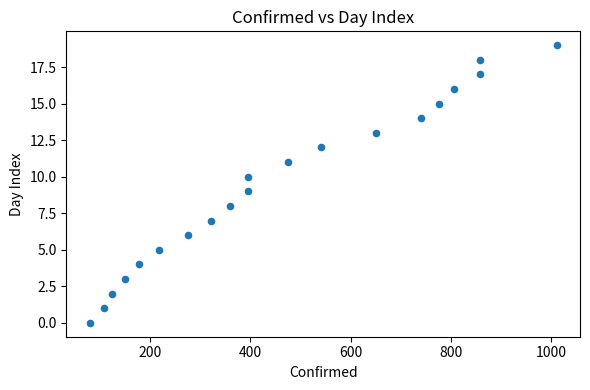

What is the range of X values (max minus min)?

931